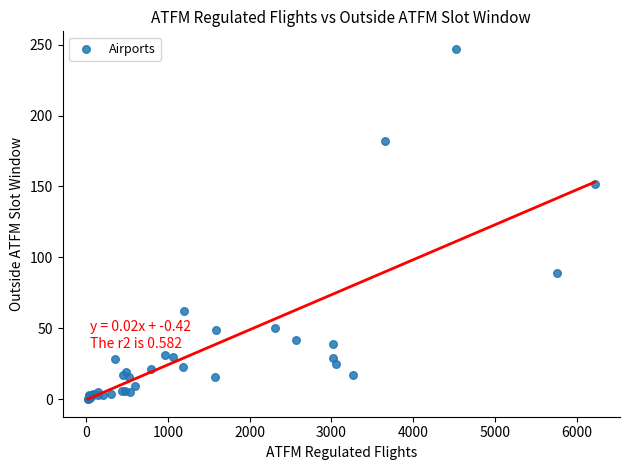

What Y value in the scatter plot is closest to 123?

152